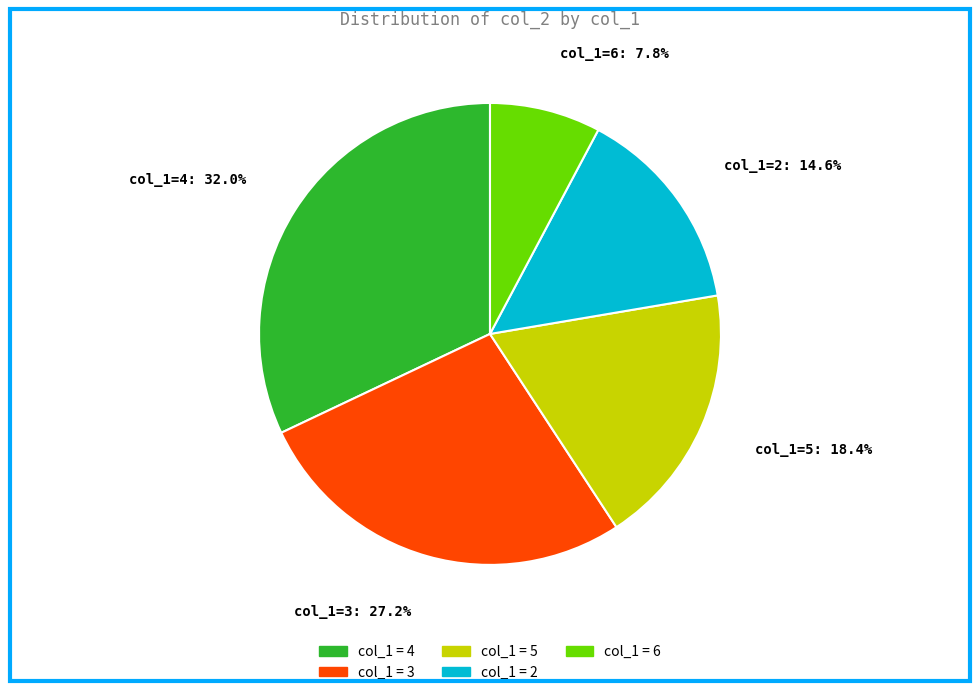

Which category has the smallest portion of the pie?

col_1=6: 7.8%